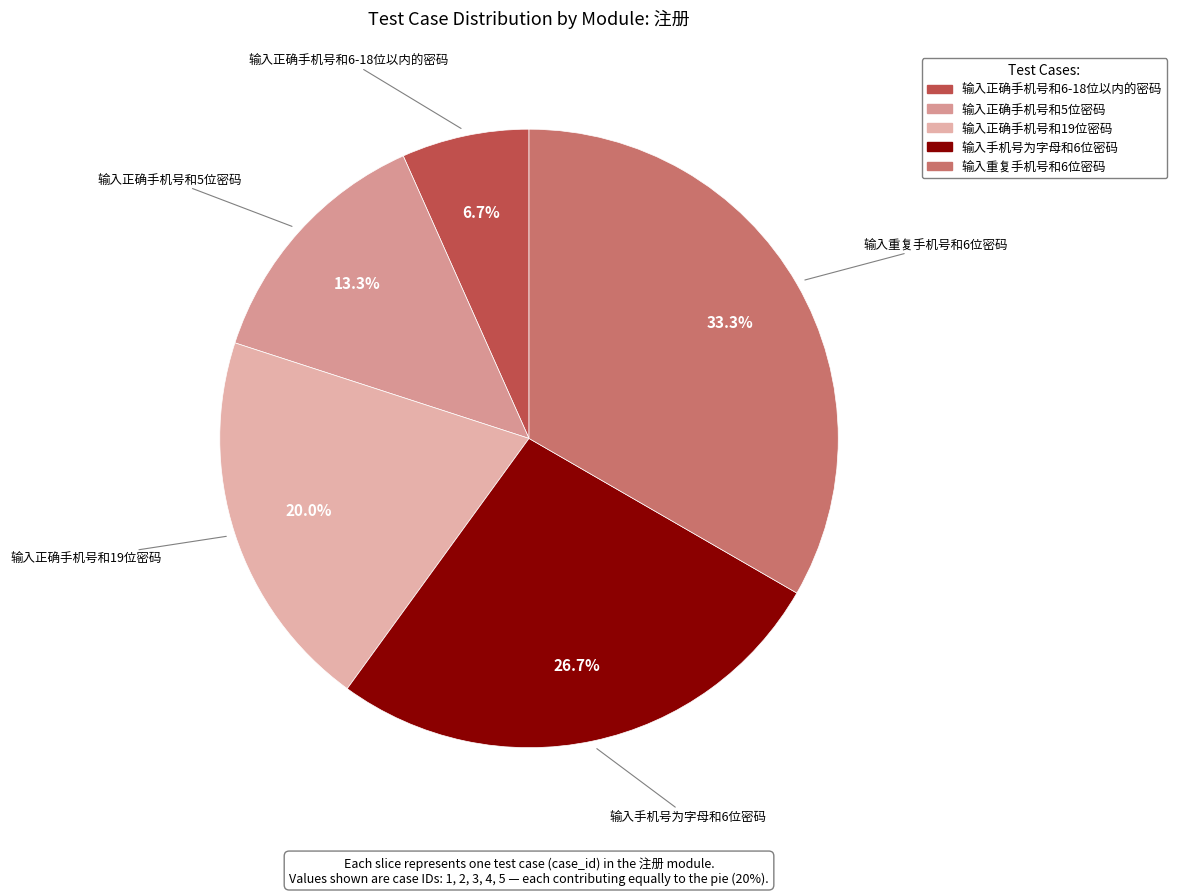

To the nearest percent, what is the combined percentage of 输入正确手机号和19位密码 and 输入重复手机号和6位密码?

53%